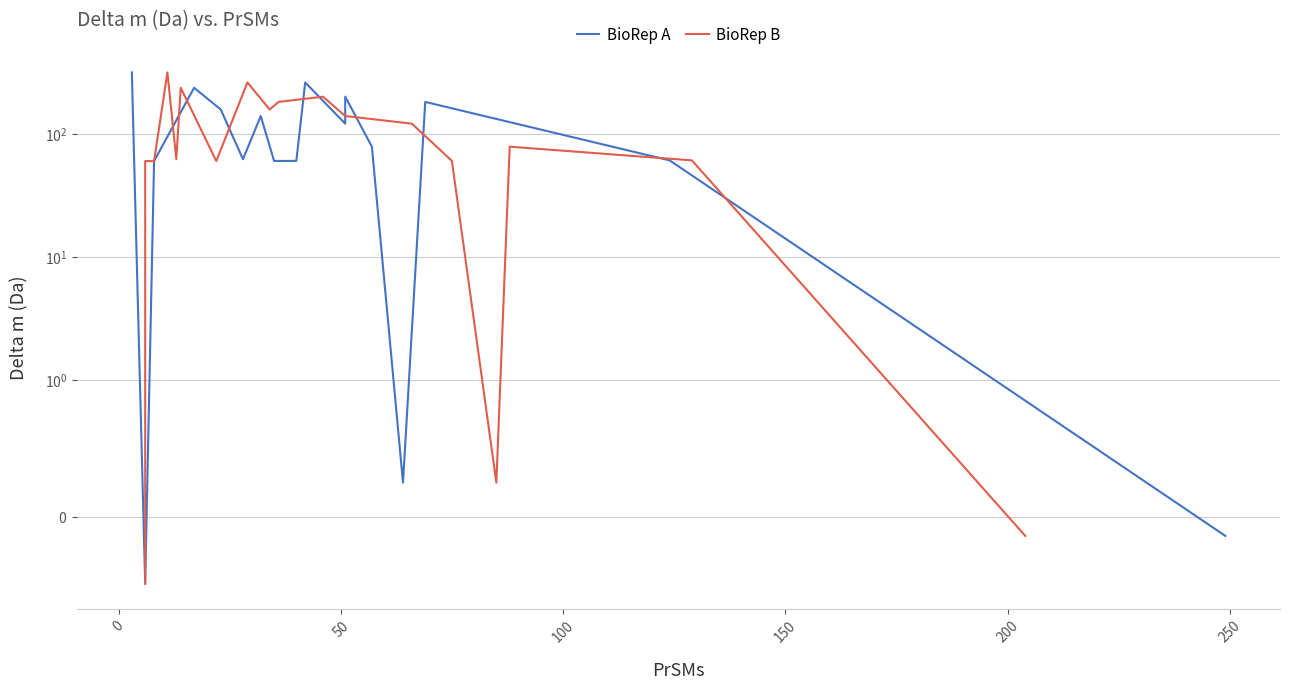

How many values in the BioRep B series exceed 79?

9